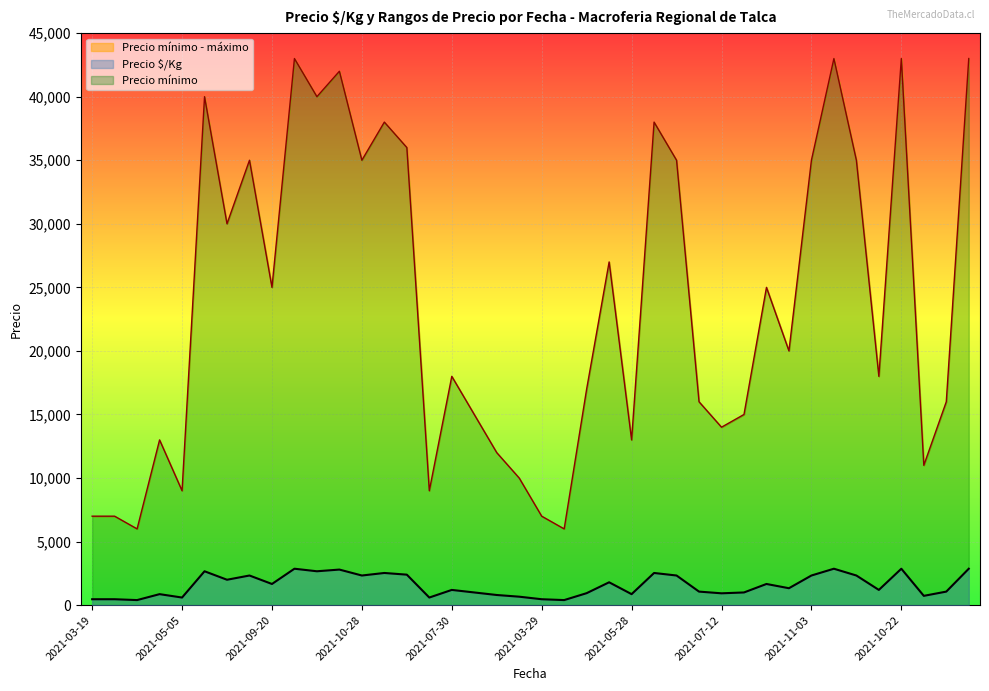

What is the value of the Precio mínimo point at the 25th from the left?

17000